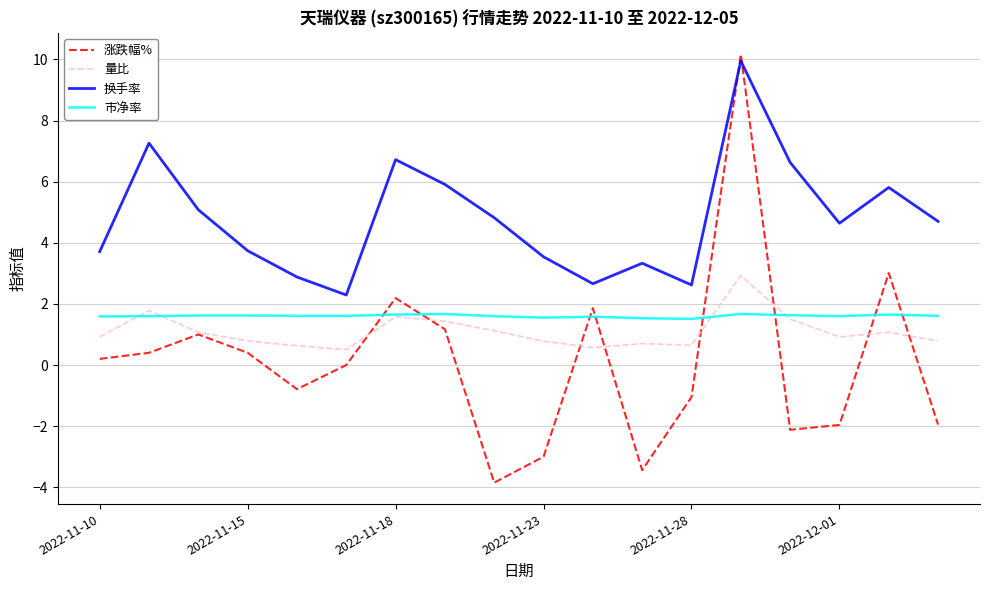

Which series has the largest range (max minus min)?

涨跌幅%